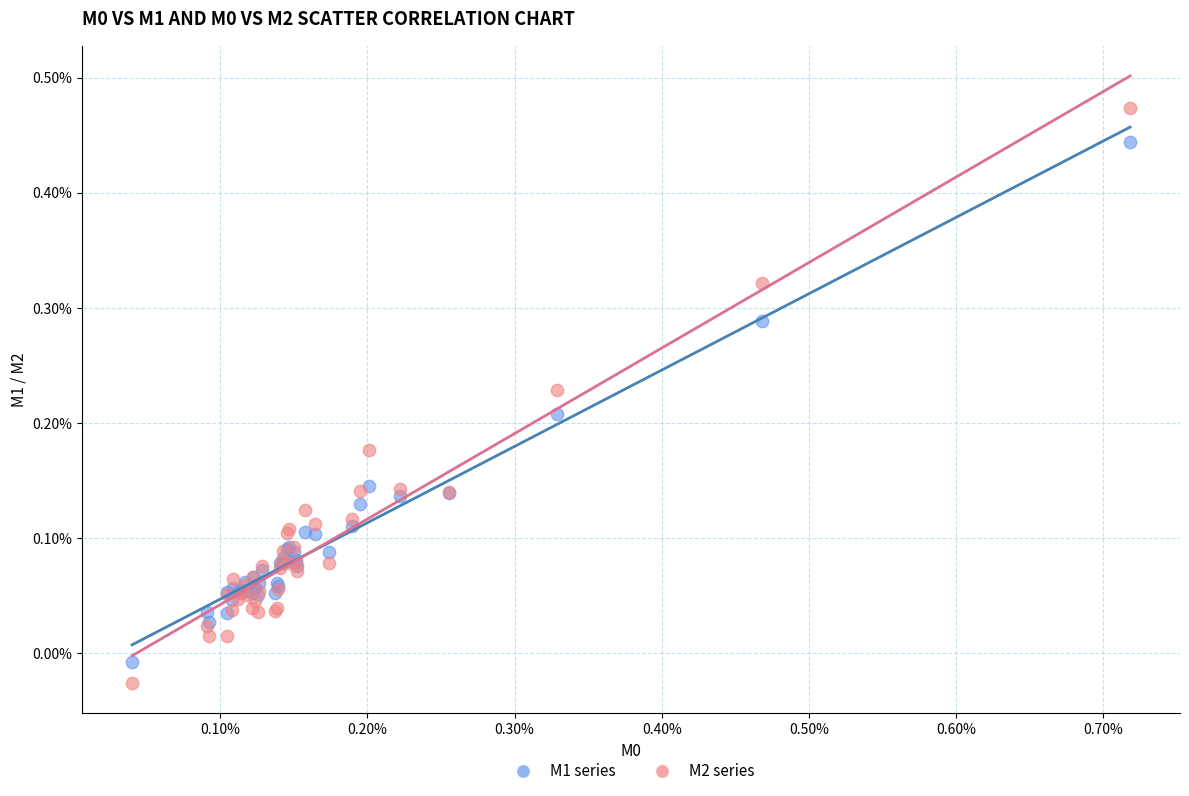

Which series contains the lowest Y value?

M2 series